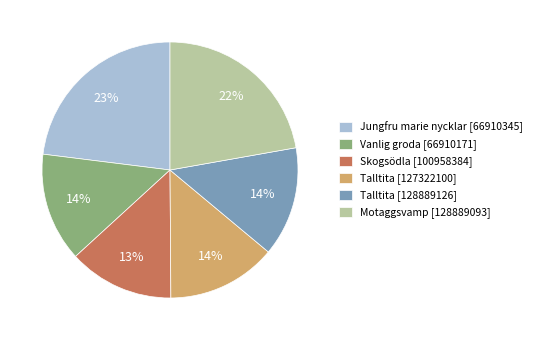

Does Jungfru marie nycklar [66910345] account for over 50% of the chart?

No